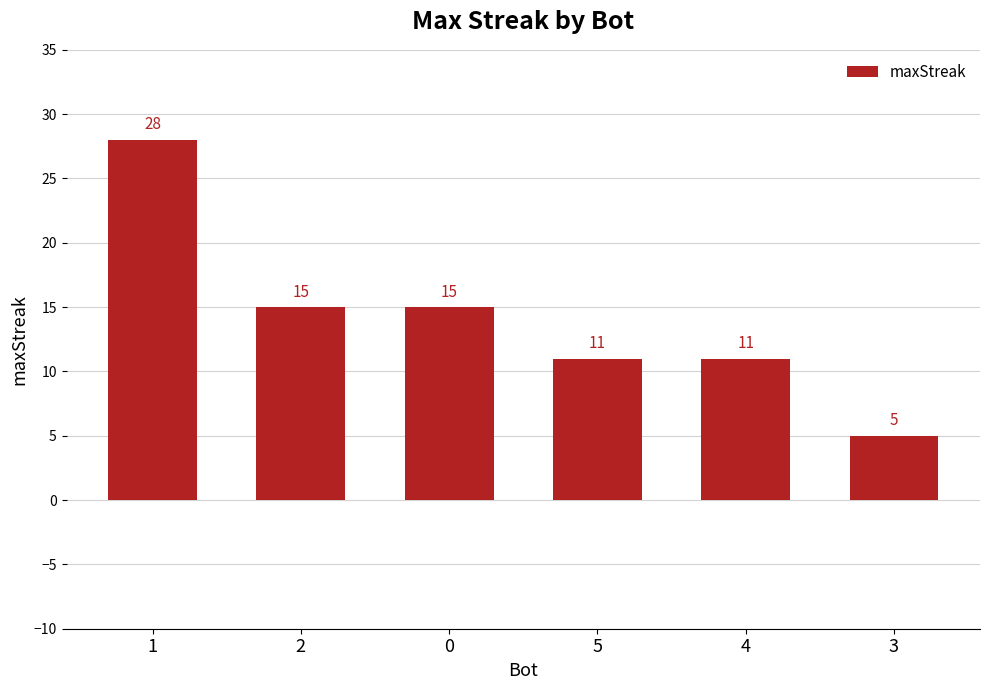

What is the change in value from 1 to 0?

-13